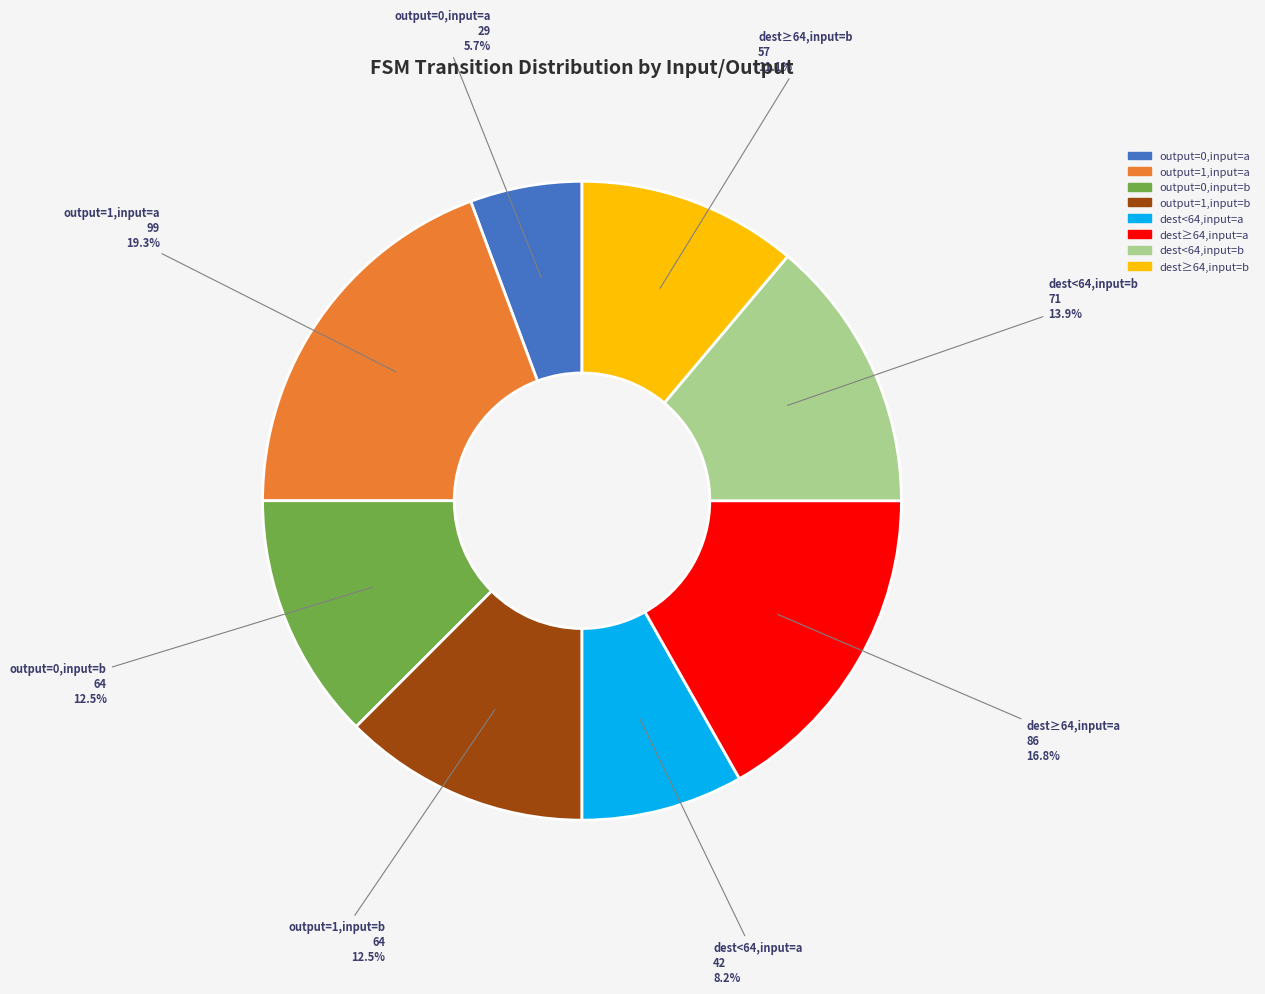

Is there any slice that represents more than half of the pie?

No